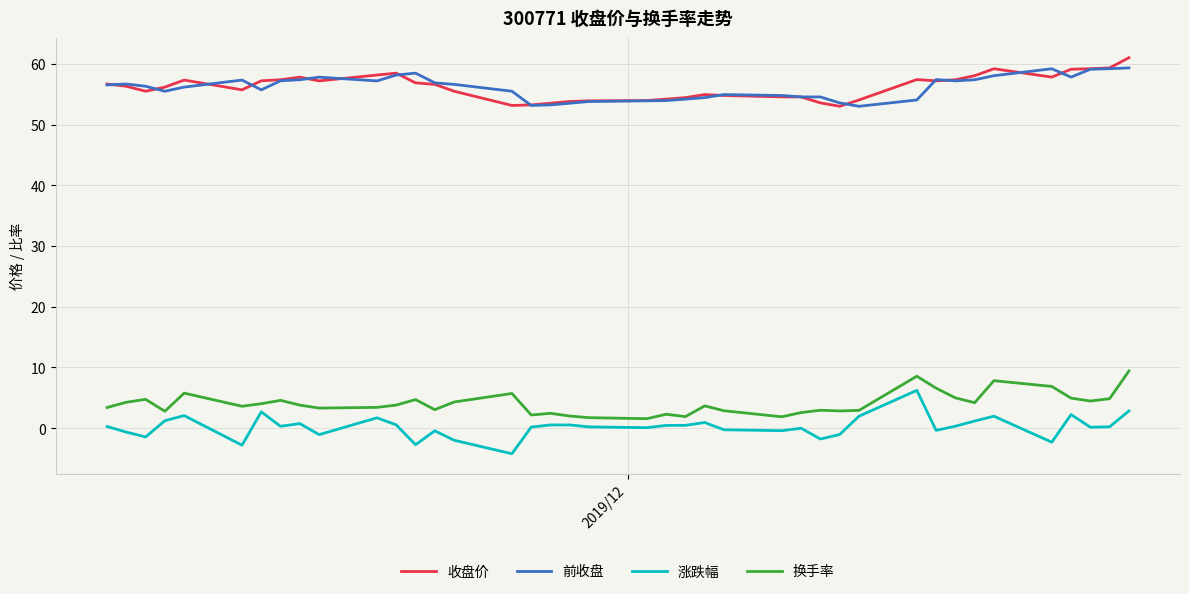

What is the maximum value shown in the chart?

61.0